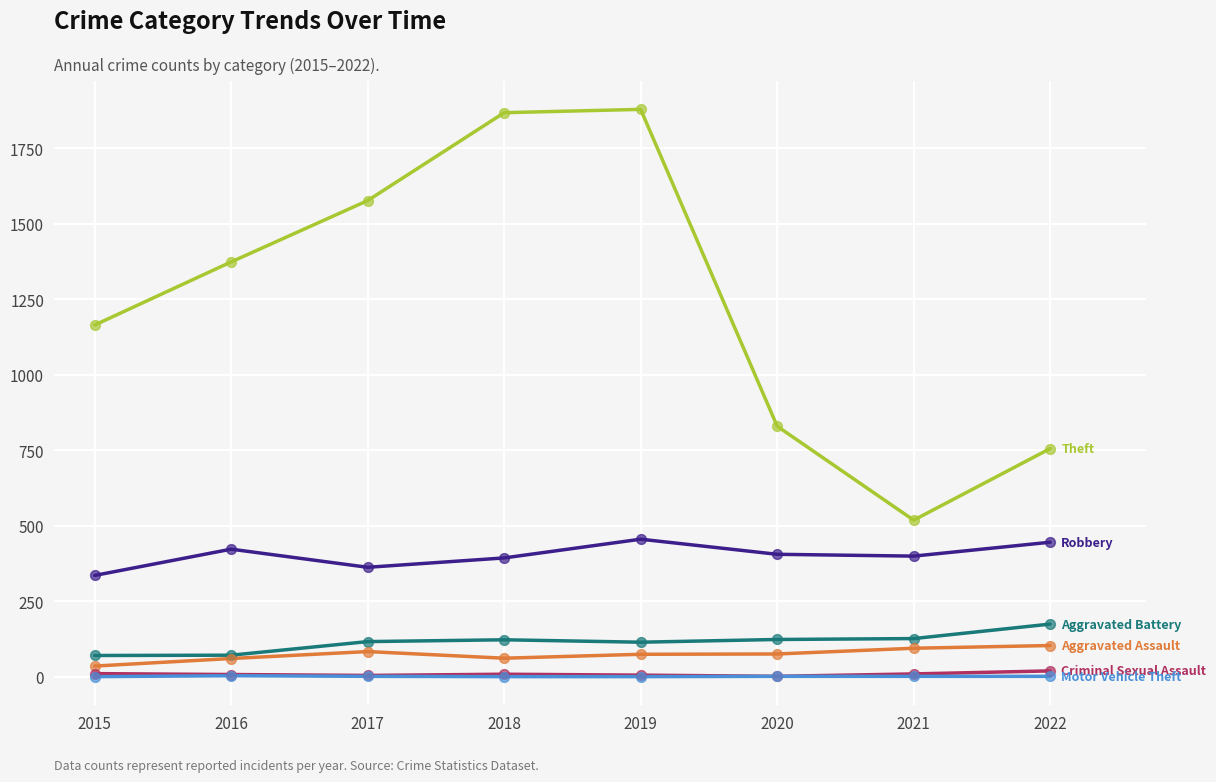

What is the greatest value displayed?

1879